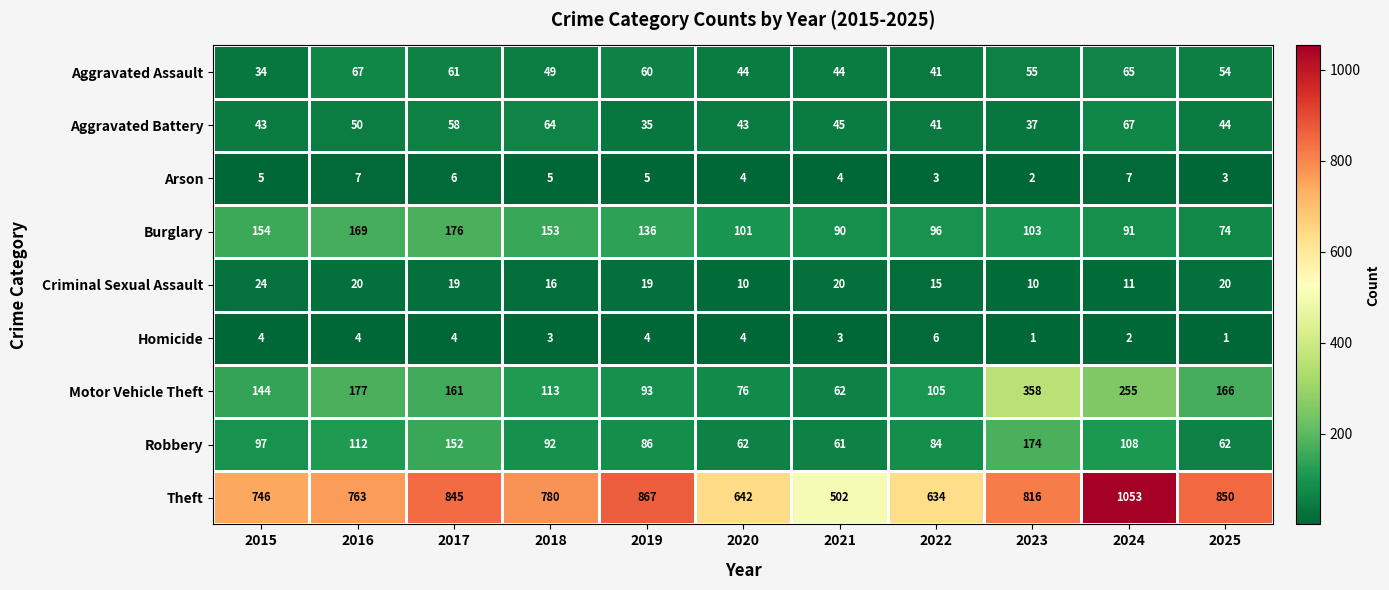

What is the sum of all Theft values?

8498